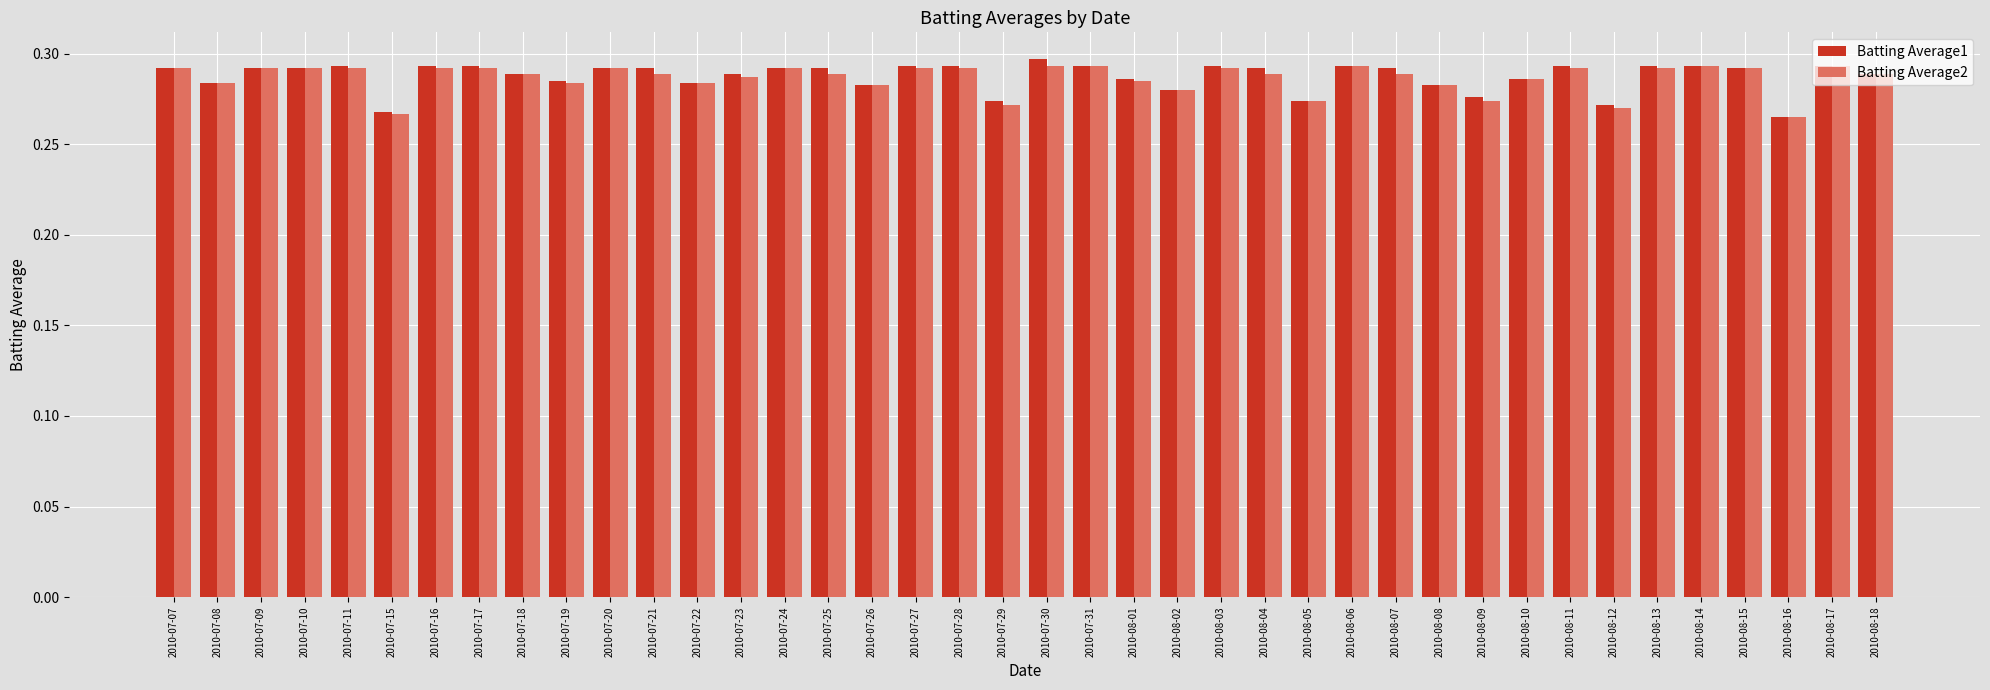

Between 2010-07-11 and 2010-07-29, which series saw the biggest shift?

Batting Average2